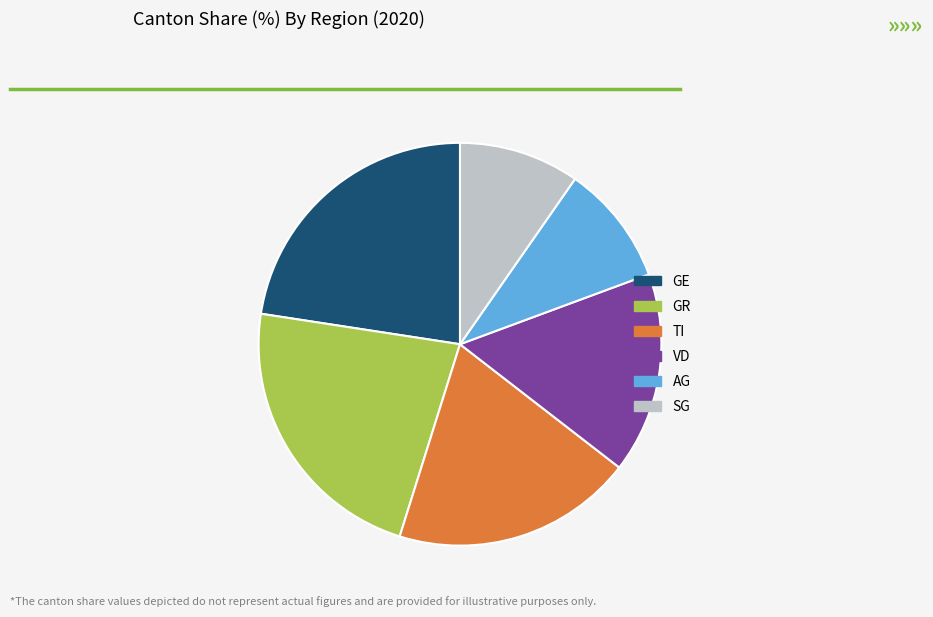

Is there any slice that represents more than half of the pie?

No